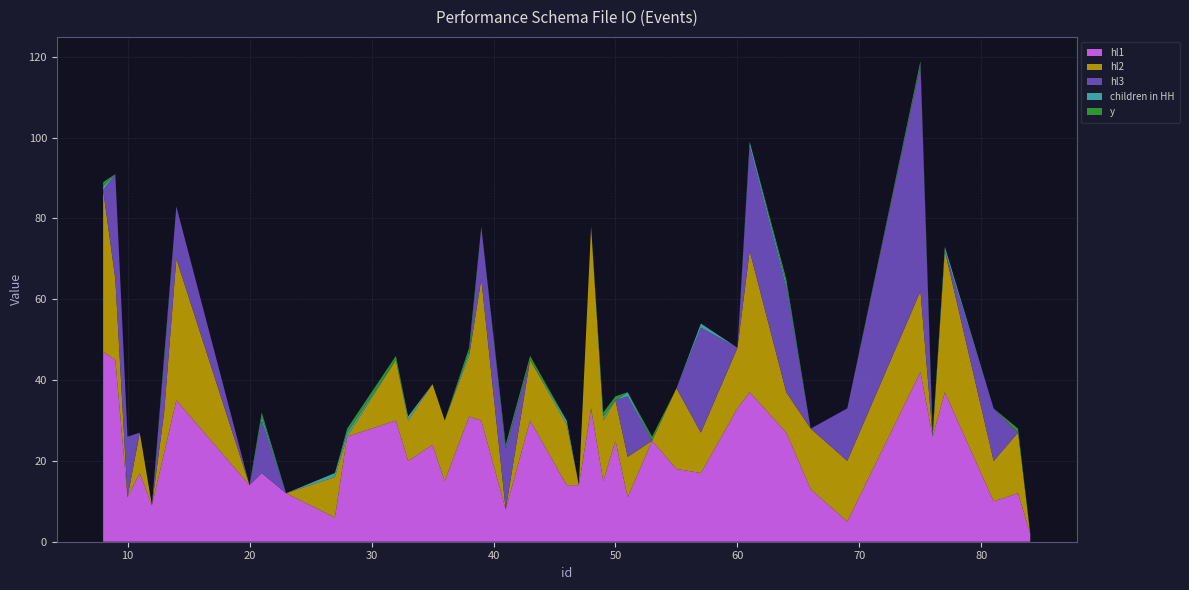

Reading left to right, what are all the values shown in this chart?

hl1: 47	45	11	17	9	22	35	14	17	12	6	26	30	20	24	15	31	30	8	30	14	14	33	15	25	11	25	18	17	33	37	27	13	5	42	26	37	10	12	2
hl2: 40	20	0	10	0	10	35	0	0	0	10	0	15	10	15	15	15	35	0	15	15	0	45	15	10	10	0	20	10	15	35	10	15	15	20	0	35	10	15	0
hl3: 0	26	15	0	0	13	13	0	13	0	0	0	0	0	0	0	0	13	15	0	0	0	0	0	0	15	0	0	26	0	26	26	0	13	56	0	0	13	0	0
children in HH: 1	0	0	0	0	0	0	0	1	0	1	1	0	1	0	0	1	0	0	0	1	0	0	1	0	1	0	0	1	0	1	1	0	0	0	0	1	0	0	0
y: 1	0	0	0	0	1	0	0	1	0	0	1	1	0	0	0	1	0	1	1	0	0	0	1	1	0	1	0	0	0	0	1	0	0	1	1	0	0	1	0